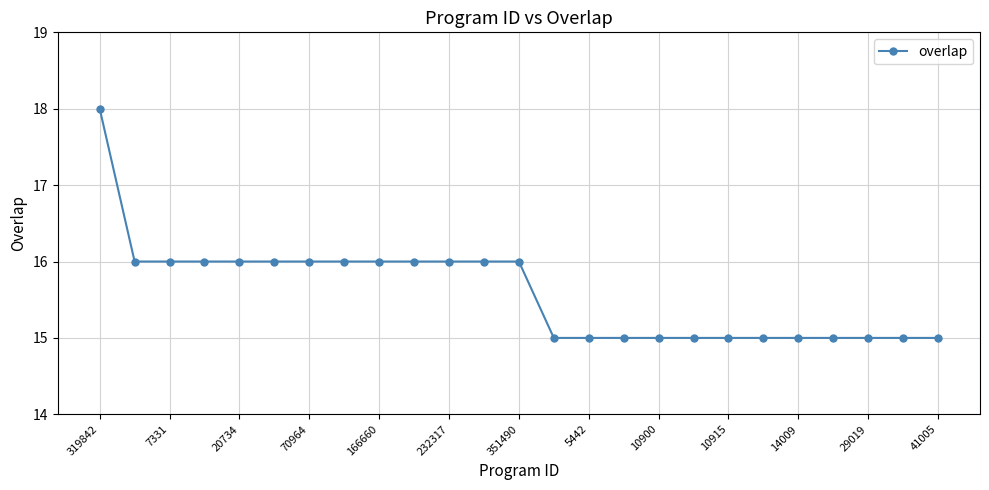

What is the value of the 10th point from the left?

16